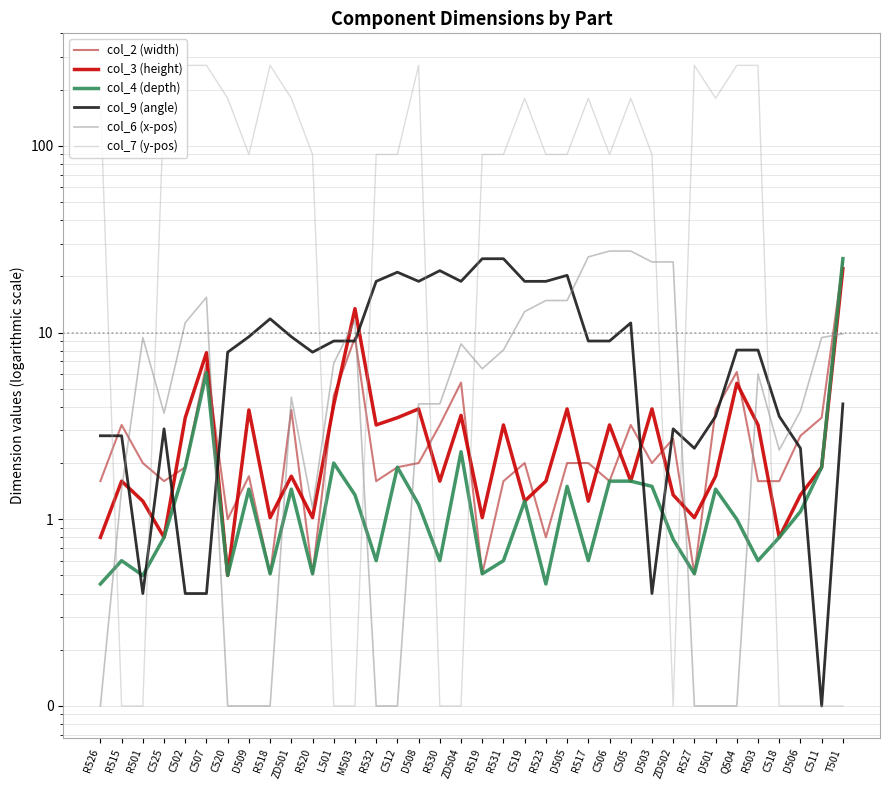

How many lines are shown in the chart?

6